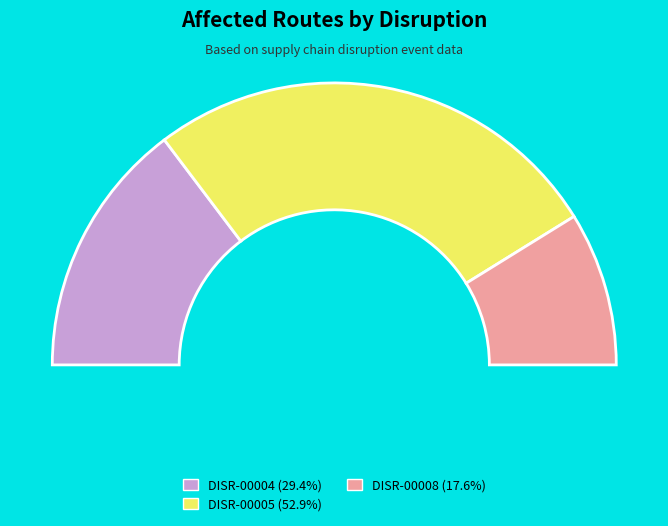

How many slices are in this pie chart?

3